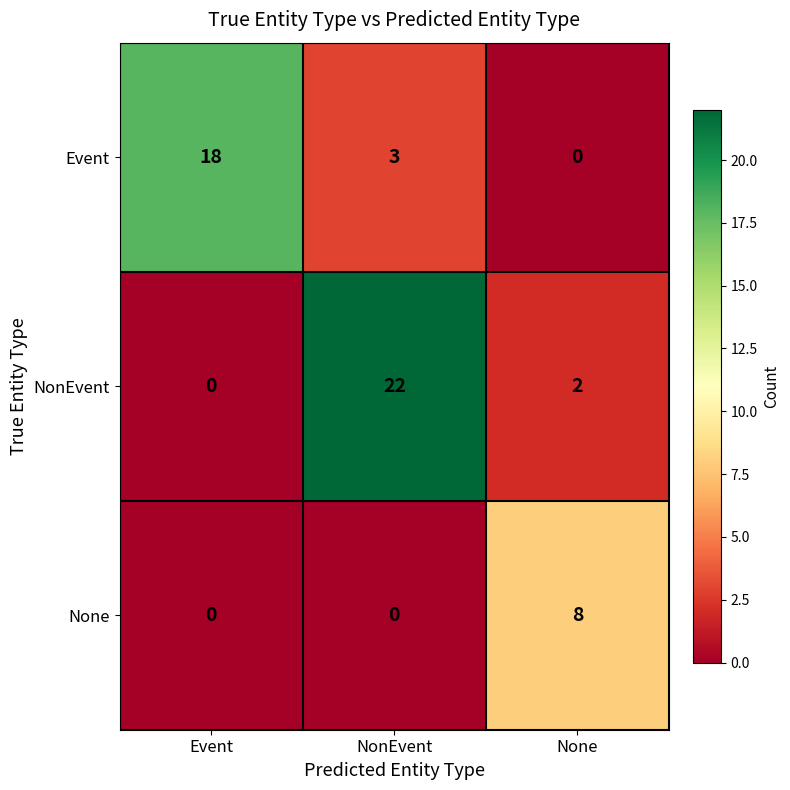

Which series changed the most between NonEvent and None?

NonEvent